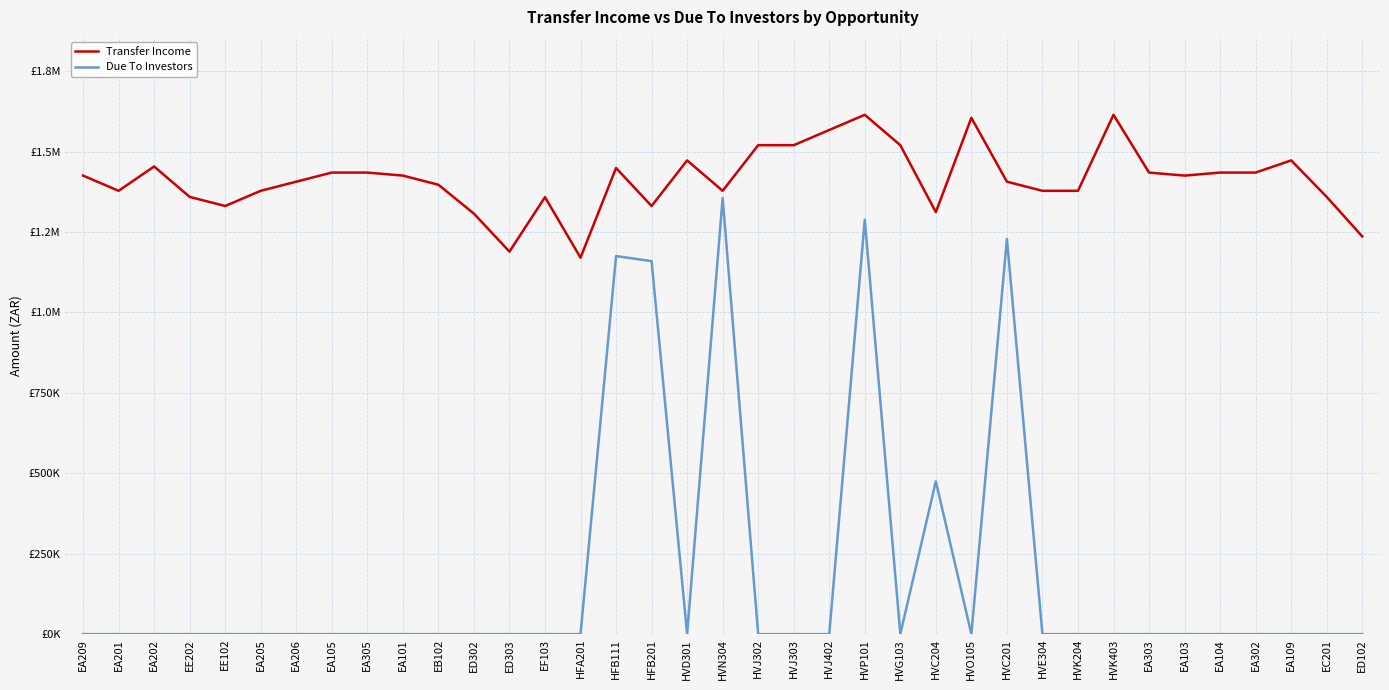

Which category has the highest value in the Due To Investors series?

HVN304